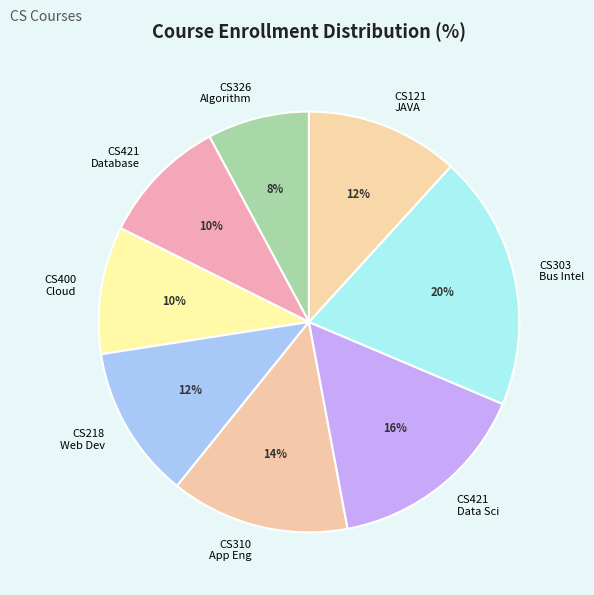

To the nearest percent, what percentage of the pie is CS421 Data Sci?

16%